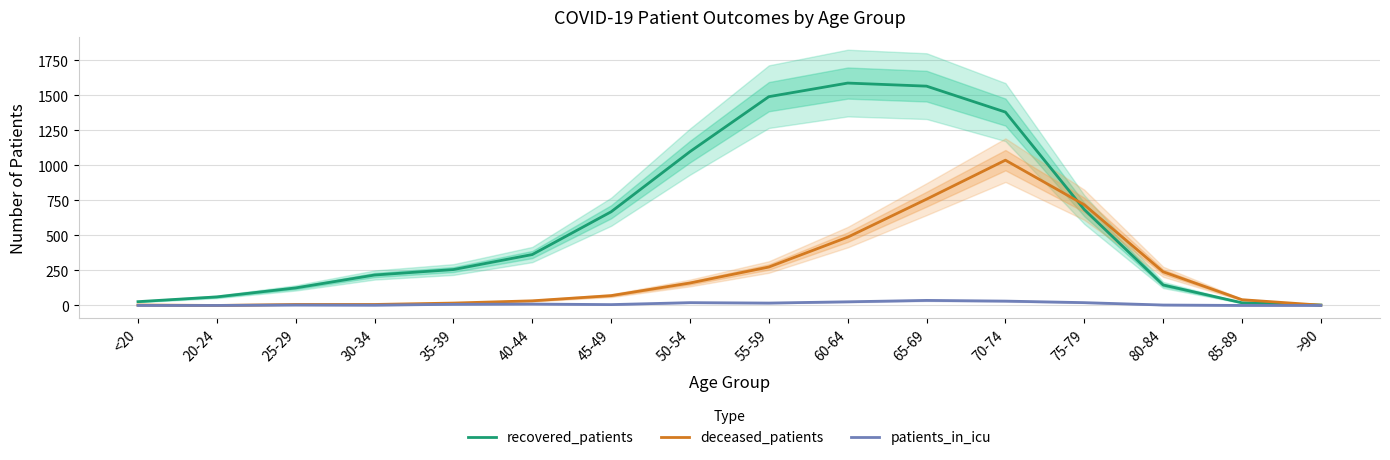

Is this an area chart (filled region under the line)?

No